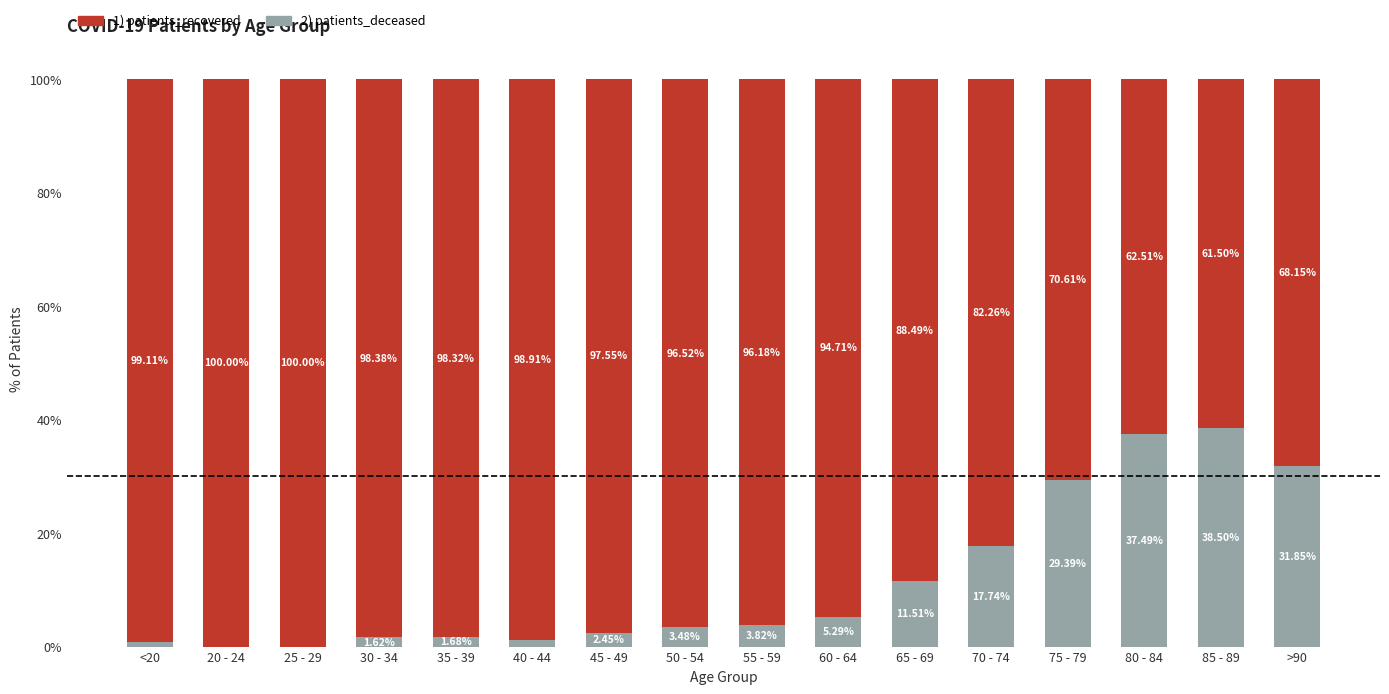

What is the total value across all series at 55 - 59?

100.0